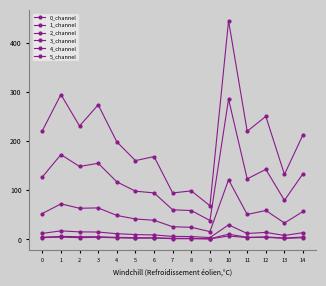

What is the difference between the second highest and minimum values in the 3_channel series?

4.8